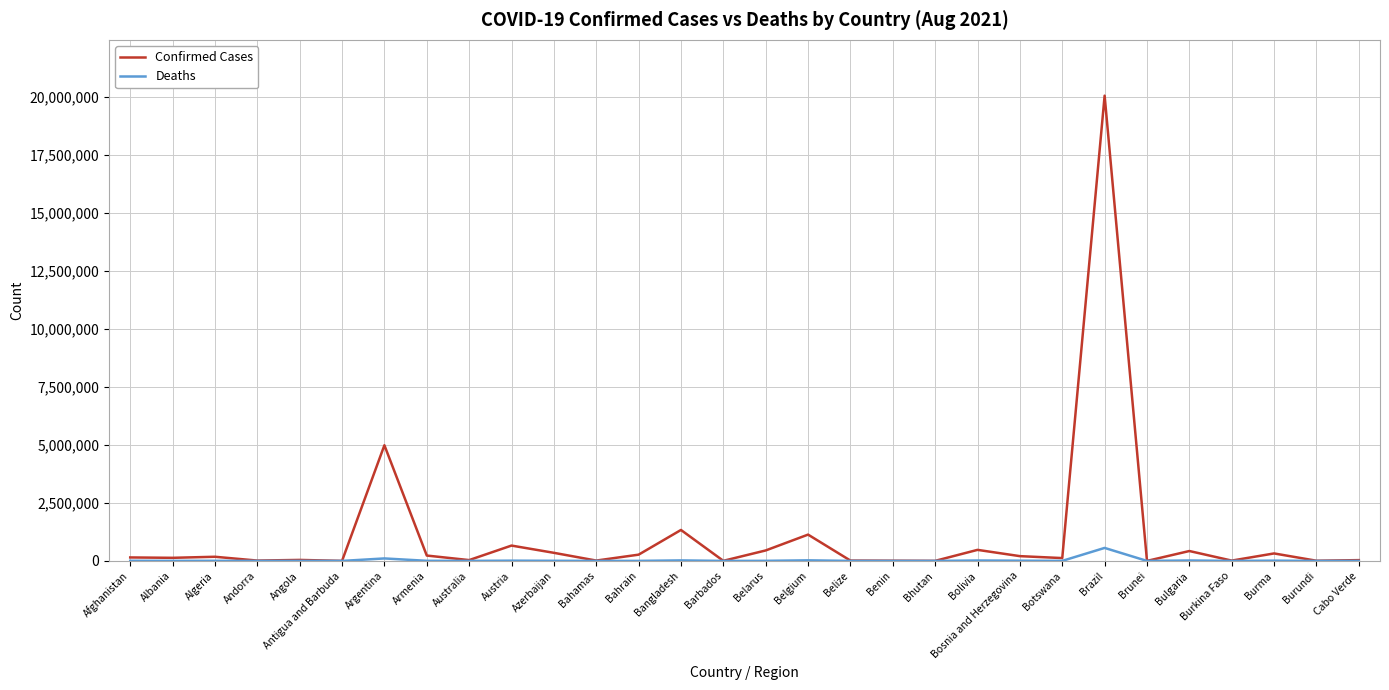

At which label is Confirmed Cases closest to 10033463?

Argentina